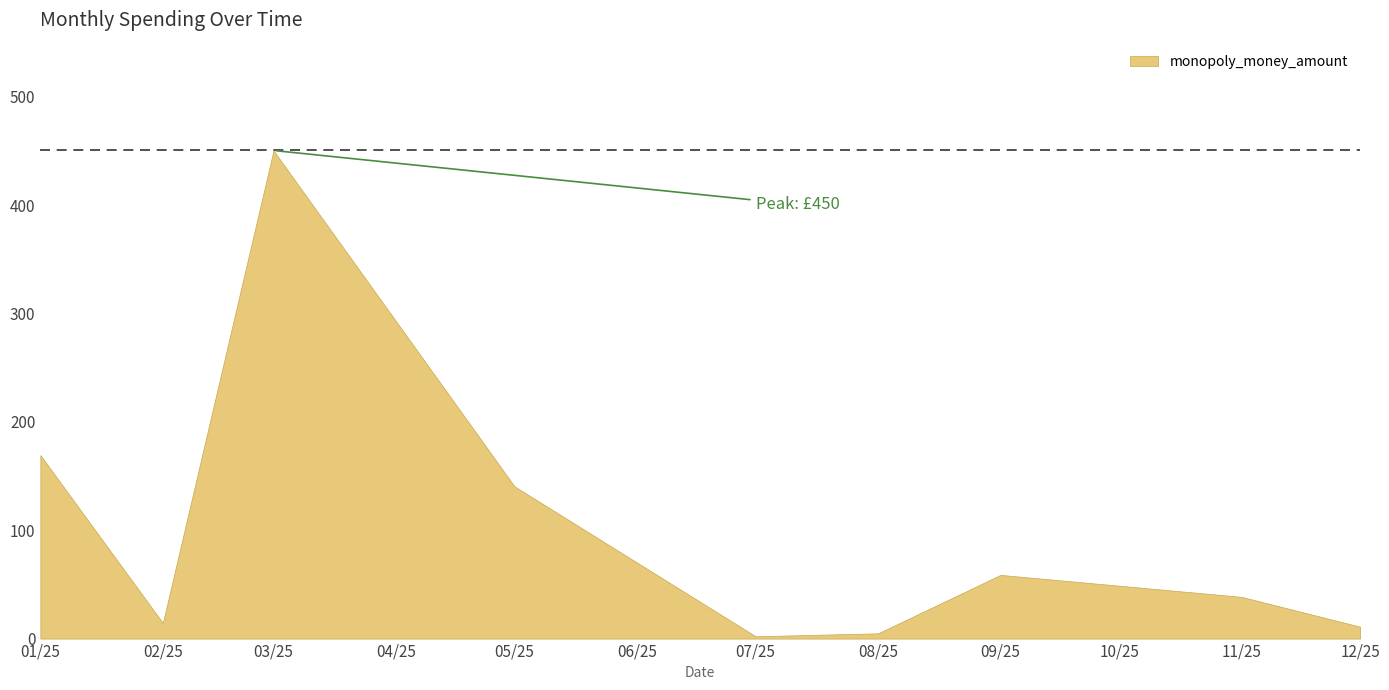

Between 11/25 and 02/25, which is larger?

11/25